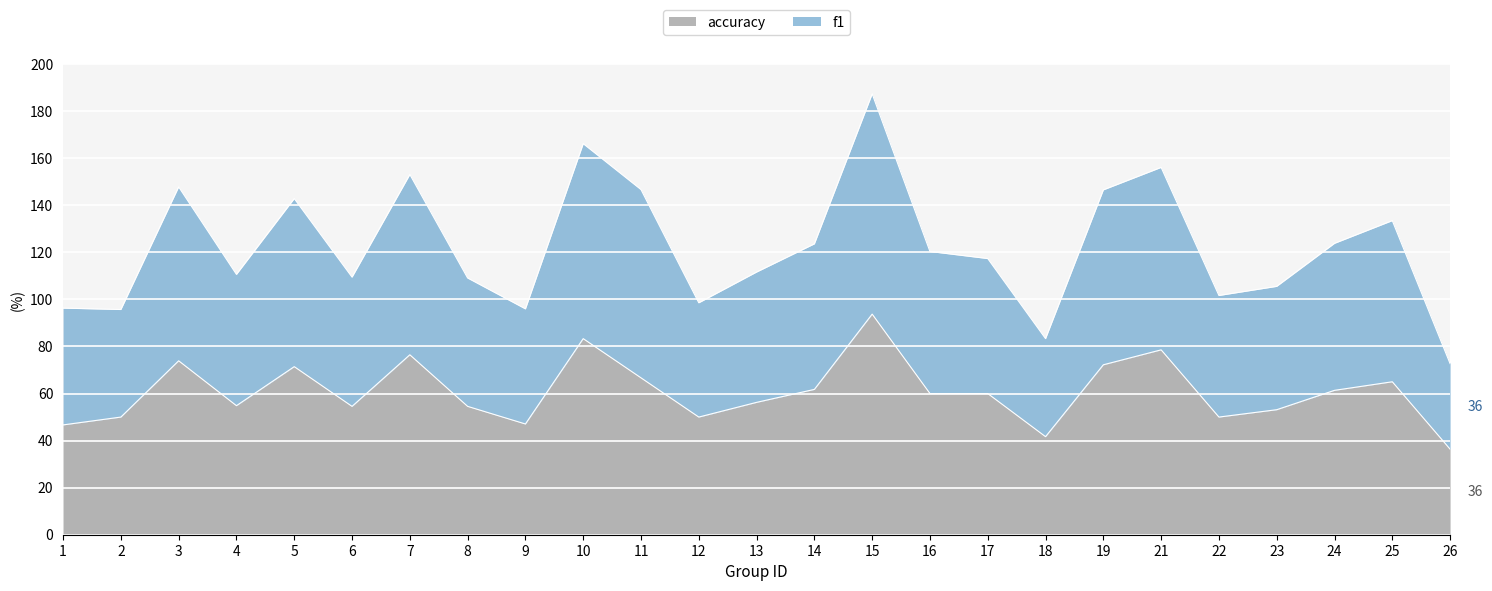

List the labels in order of f1 value, largest first.

15, 10, 21, 7, 3, 11, 19, 5, 25, 24, 14, 16, 17, 13, 4, 6, 8, 23, 22, 12, 1, 9, 2, 18, 26